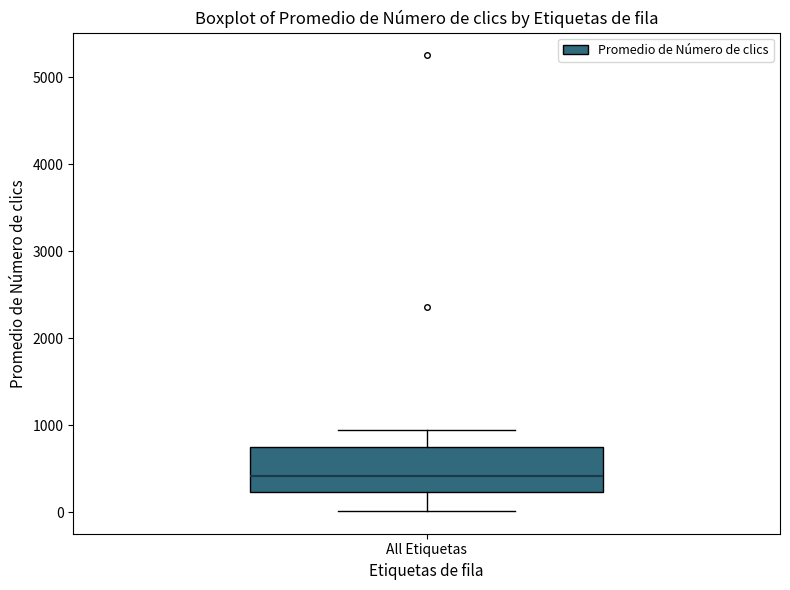

Transcribe this box plot: give where the median line is, the range the box spans, and where the two whiskers end, as read against the y-axis. The values are not printed on the chart, so give them approximately, as read against the axis.

median 400, box 200 to 800, whiskers 0 to 1000